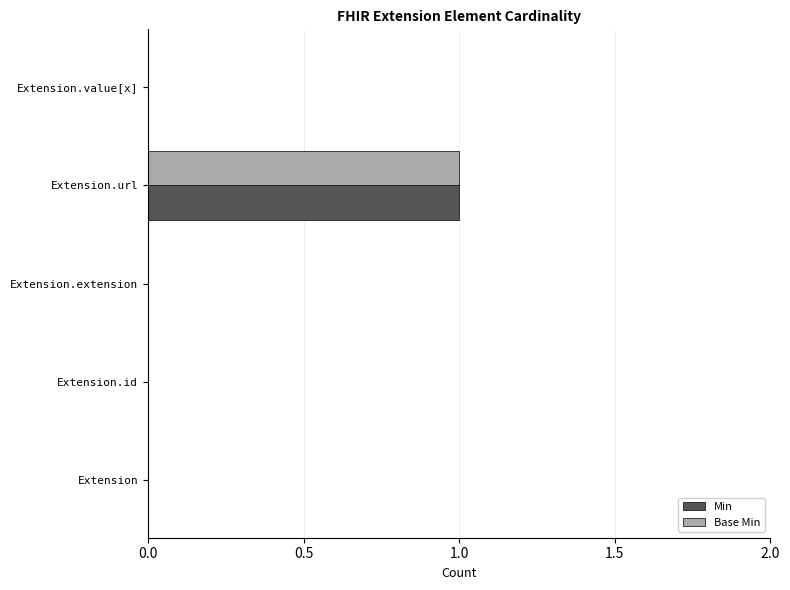

What are all the series names shown in the legend?

Min, Base Min